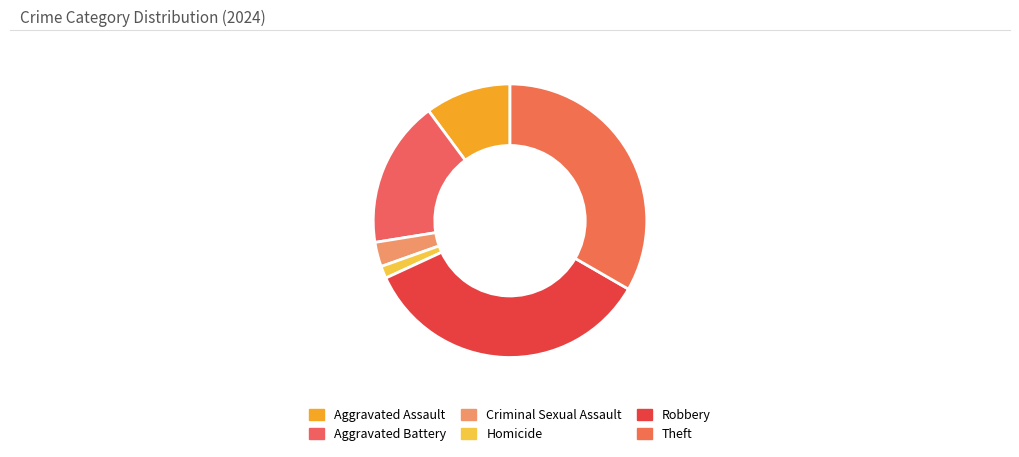

To the nearest percent, what is the average slice percentage?

17%